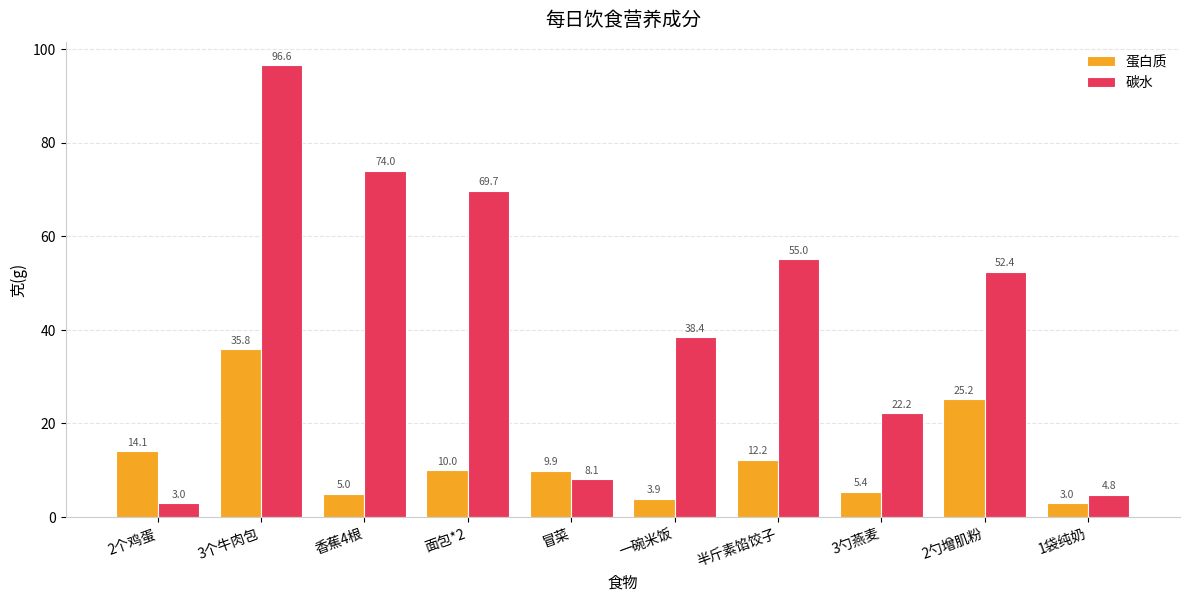

How many distinct data groups are displayed?

2